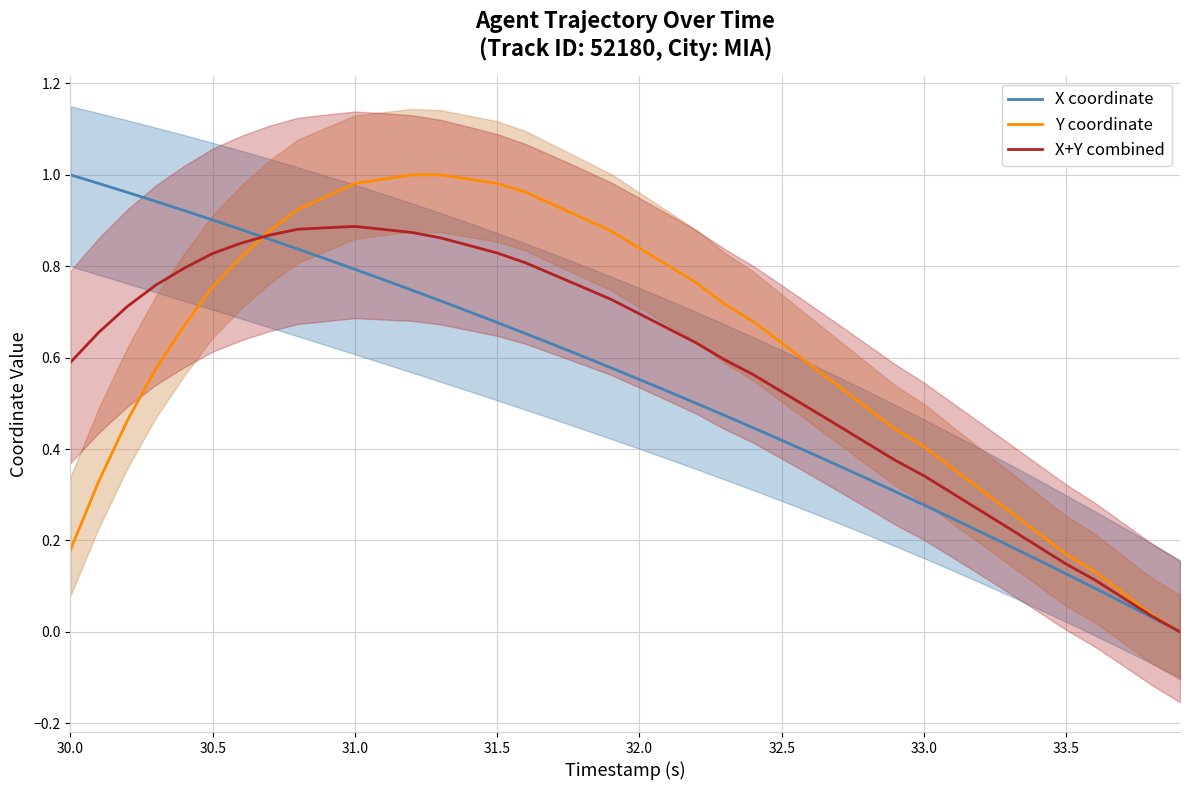

Where is the first local maximum for X+Y combined?

31.0